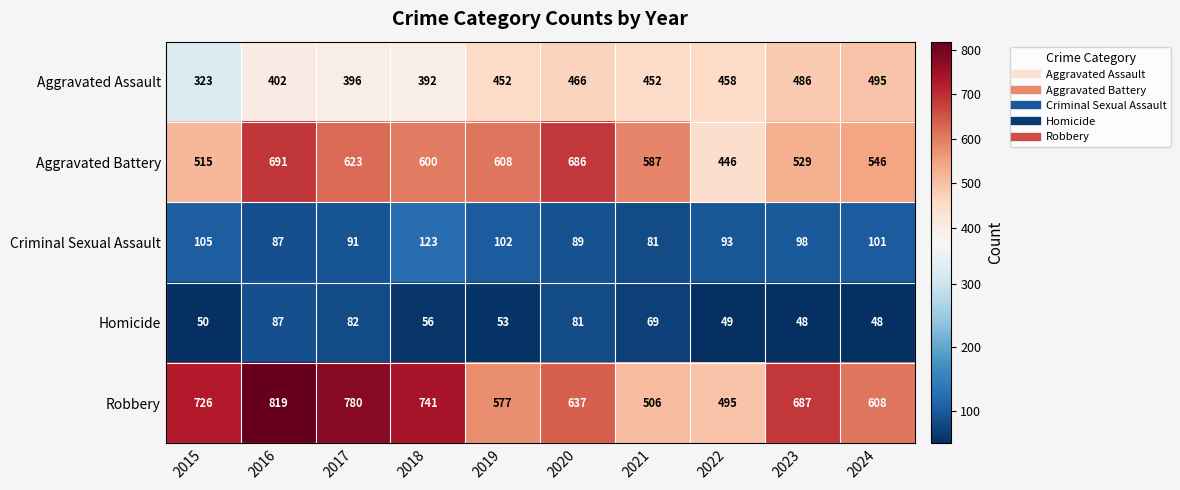

Where is Aggravated Battery nearest to the value 568?

2021